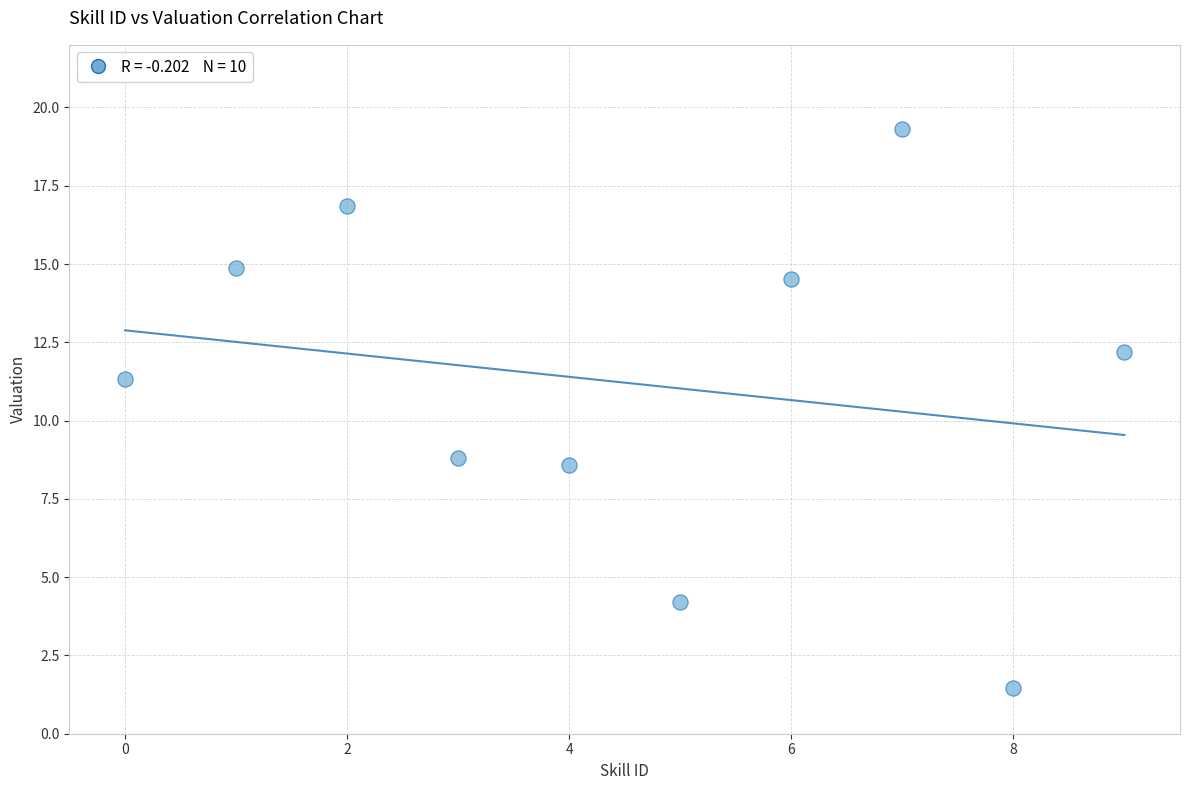

What is the range of Y values (max minus min)?

17.9